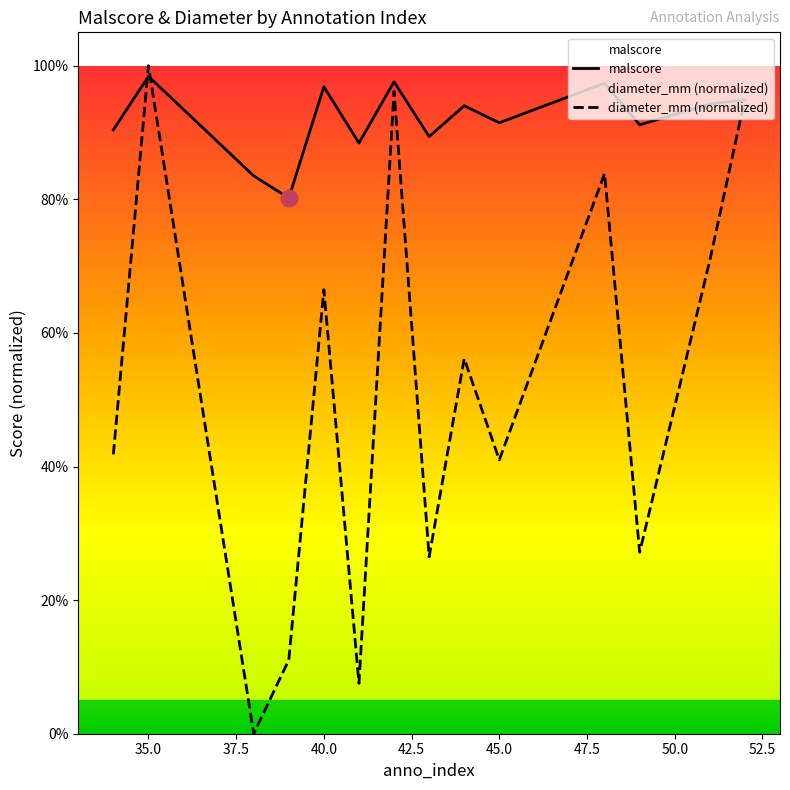

True or false: diameter_mm (normalized) has a value of 1.6 at 47.5.

False